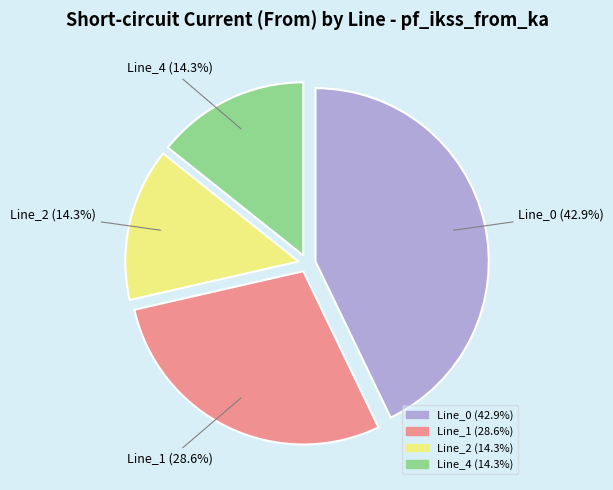

Which category has the biggest portion of the pie?

Line_0